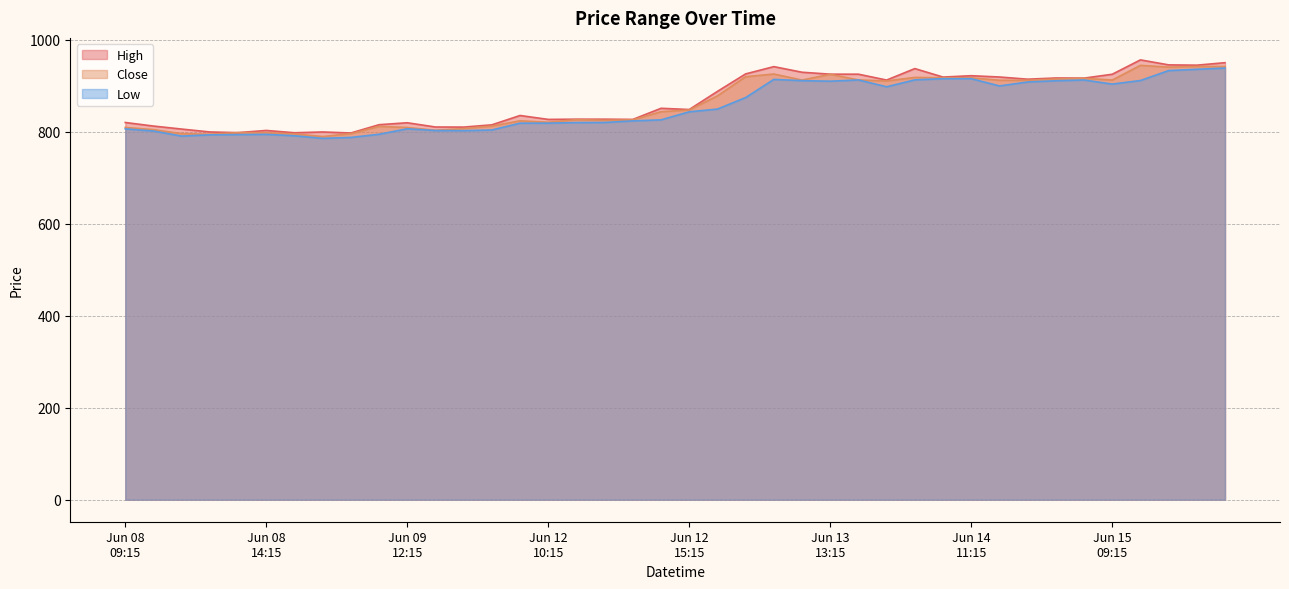

What value does the Low series have at 2023-06-08 10:15?

801.2